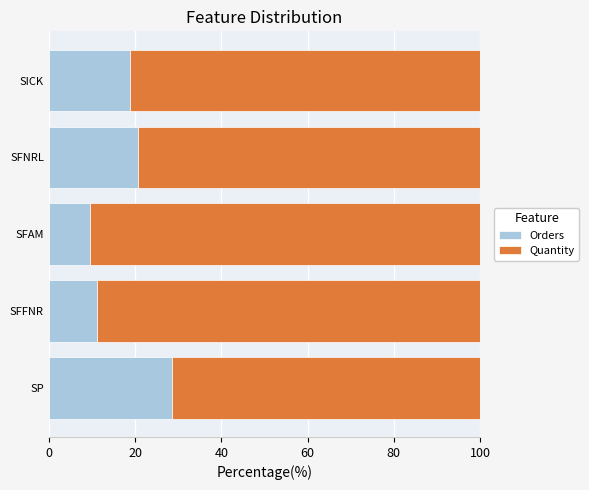

What is the difference between the second highest and minimum values in the Orders series?

11.2